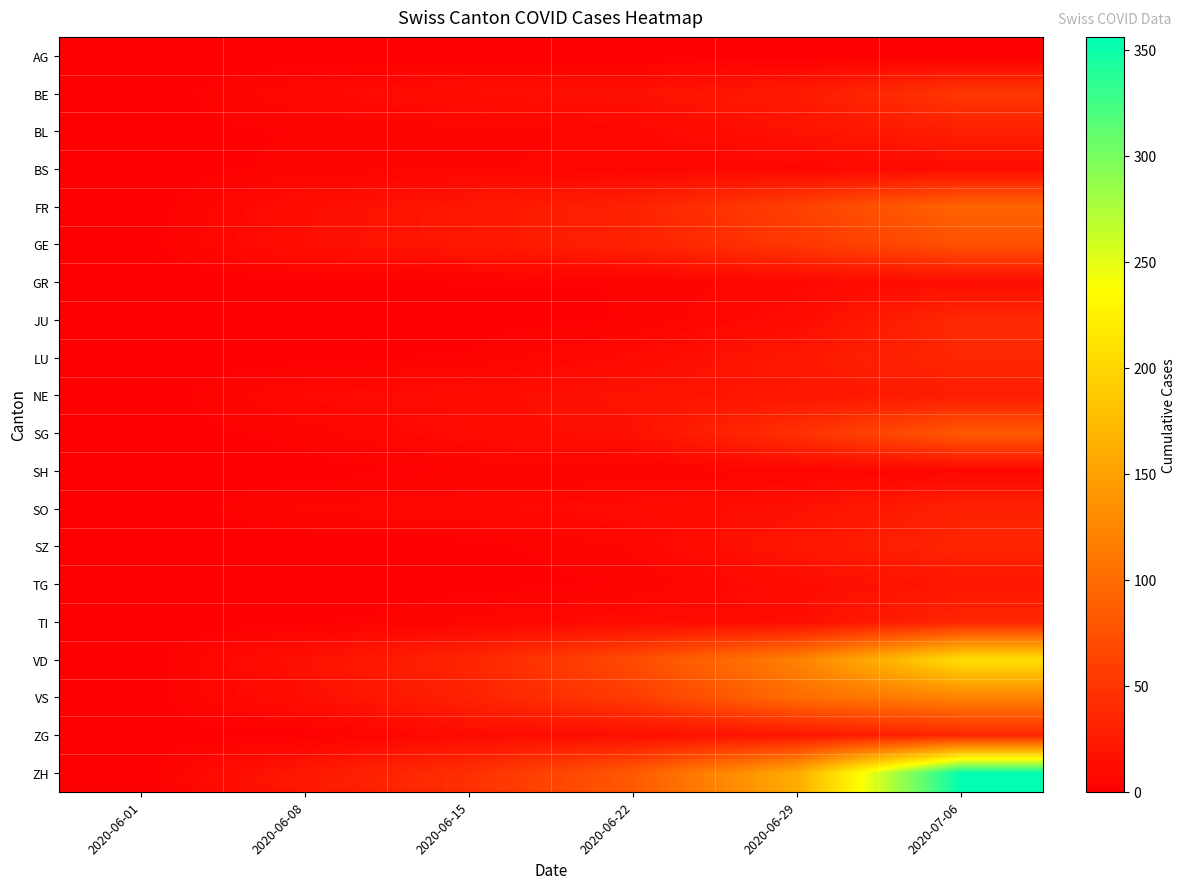

Reading left to right, extract all data points from this chart.

AG: 2020-06-01=0	2020-06-08=0	2020-06-15=0	2020-06-22=0	2020-06-29=0	2020-07-06=0
BE: 2020-06-01=0	2020-06-08=8	2020-06-15=14	2020-06-22=17	2020-06-29=25	2020-07-06=52
BL: 2020-06-01=1	2020-06-08=3	2020-06-15=4	2020-06-22=7	2020-06-29=17	2020-07-06=29
BS: 2020-06-01=0	2020-06-08=4	2020-06-15=5	2020-06-22=7	2020-06-29=7	2020-07-06=12
FR: 2020-06-01=0	2020-06-08=13	2020-06-15=22	2020-06-22=32	2020-06-29=61	2020-07-06=94
GE: 2020-06-01=1	2020-06-08=14	2020-06-15=22	2020-06-22=32	2020-06-29=52	2020-07-06=76
GR: 2020-06-01=0	2020-06-08=1	2020-06-15=2	2020-06-22=3	2020-06-29=8	2020-07-06=13
JU: 2020-06-01=0	2020-06-08=1	2020-06-15=1	2020-06-22=3	2020-06-29=11	2020-07-06=39
LU: 2020-06-01=0	2020-06-08=1	2020-06-15=3	2020-06-22=10	2020-06-29=23	2020-07-06=37
NE: 2020-06-01=0	2020-06-08=9	2020-06-15=12	2020-06-22=18	2020-06-29=21	2020-07-06=27
SG: 2020-06-01=0	2020-06-08=4	2020-06-15=11	2020-06-22=16	2020-06-29=46	2020-07-06=83
SH: 2020-06-01=0	2020-06-08=1	2020-06-15=3	2020-06-22=3	2020-06-29=5	2020-07-06=7
SO: 2020-06-01=0	2020-06-08=6	2020-06-15=8	2020-06-22=11	2020-06-29=16	2020-07-06=32
SZ: 2020-06-01=0	2020-06-08=0	2020-06-15=1	2020-06-22=6	2020-06-29=21	2020-07-06=35
TG: 2020-06-01=0	2020-06-08=1	2020-06-15=1	2020-06-22=3	2020-06-29=12	2020-07-06=21
TI: 2020-06-01=0	2020-06-08=1	2020-06-15=6	2020-06-22=11	2020-06-29=13	2020-07-06=36
VD: 2020-06-01=0	2020-06-08=16	2020-06-15=35	2020-06-22=71	2020-06-29=121	2020-07-06=208
VS: 2020-06-01=0	2020-06-08=14	2020-06-15=32	2020-06-22=56	2020-06-29=101	2020-07-06=123
ZG: 2020-06-01=1	2020-06-08=1	2020-06-15=11	2020-06-22=14	2020-06-29=21	2020-07-06=36
ZH: 2020-06-01=0	2020-06-08=23	2020-06-15=45	2020-06-22=83	2020-06-29=161	2020-07-06=356